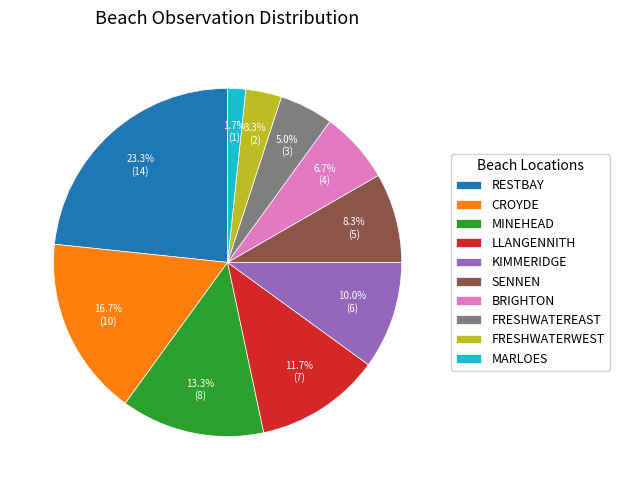

Which category has the smallest portion of the pie?

MARLOES